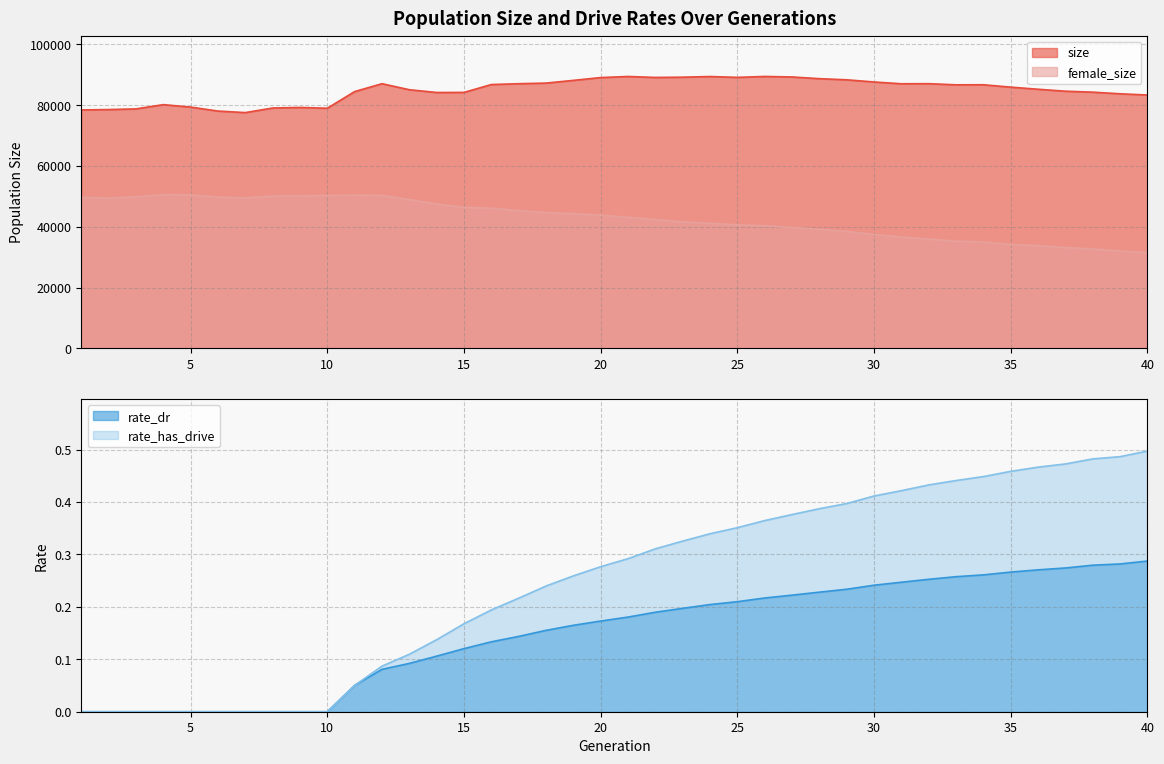

True or false: female_size and size intersect in this chart.

False